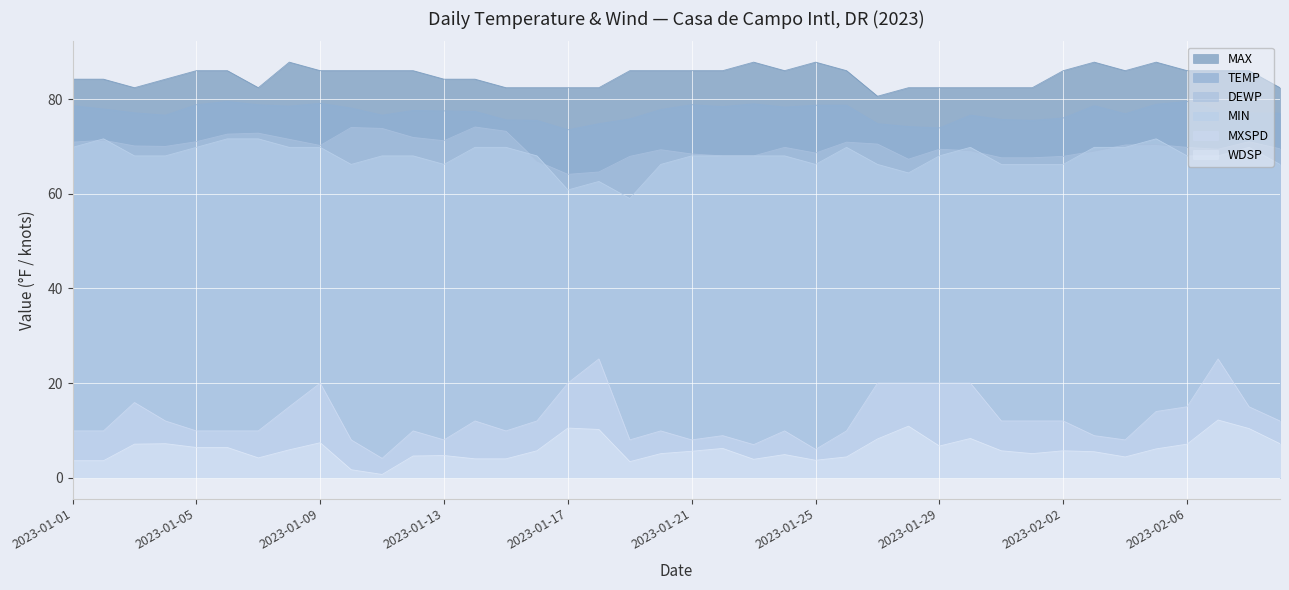

Which series has the widest spread of values?

MXSPD